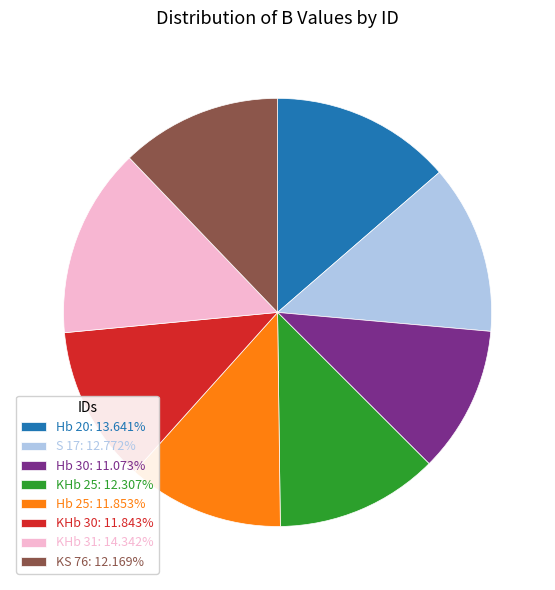

Do KHb 31: 14.342% and Hb 25: 11.853% together represent more than half of the pie?

No